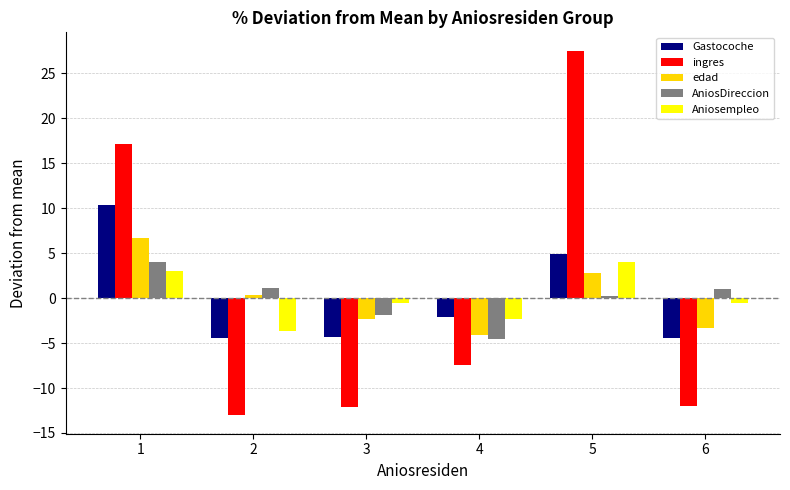

What is the value of the Aniosempleo bar at the 5th from the left?

4.1